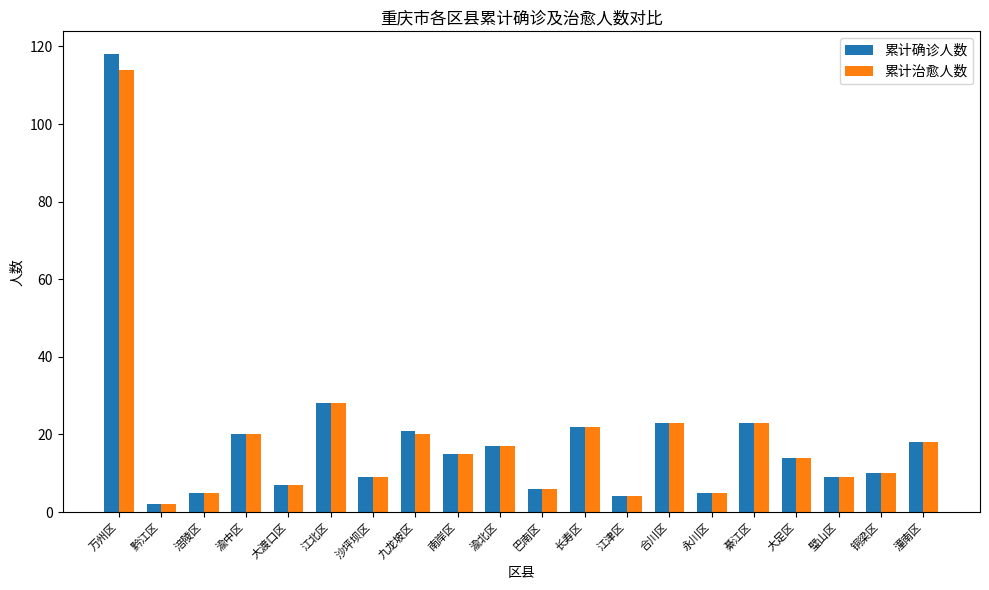

What position from the left is 潼南区?

20